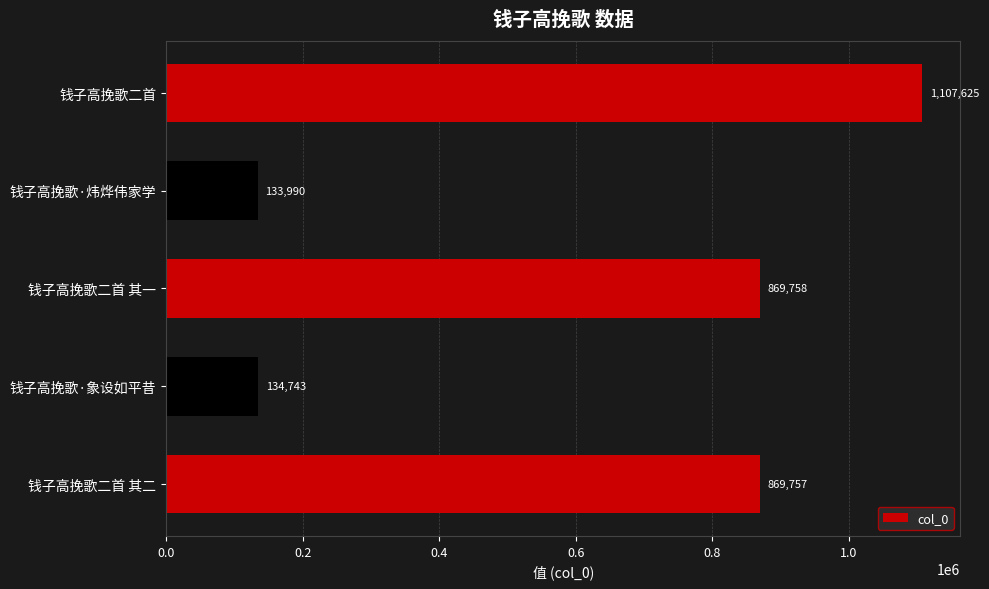

Is it true that the value at 钱子高挽歌·炜烨伟家学 is 133990?

True